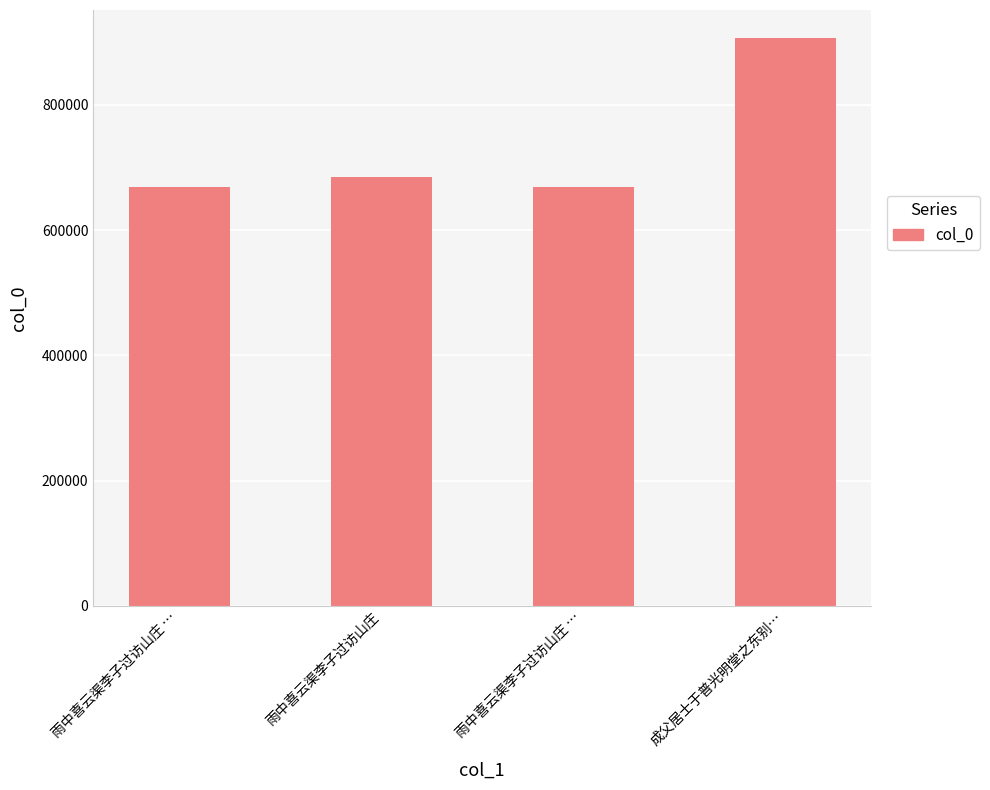

What is the sum of the values at 雨中喜云渠李子过访山庄 and 雨中喜云渠李子过访山庄 …?

1352393